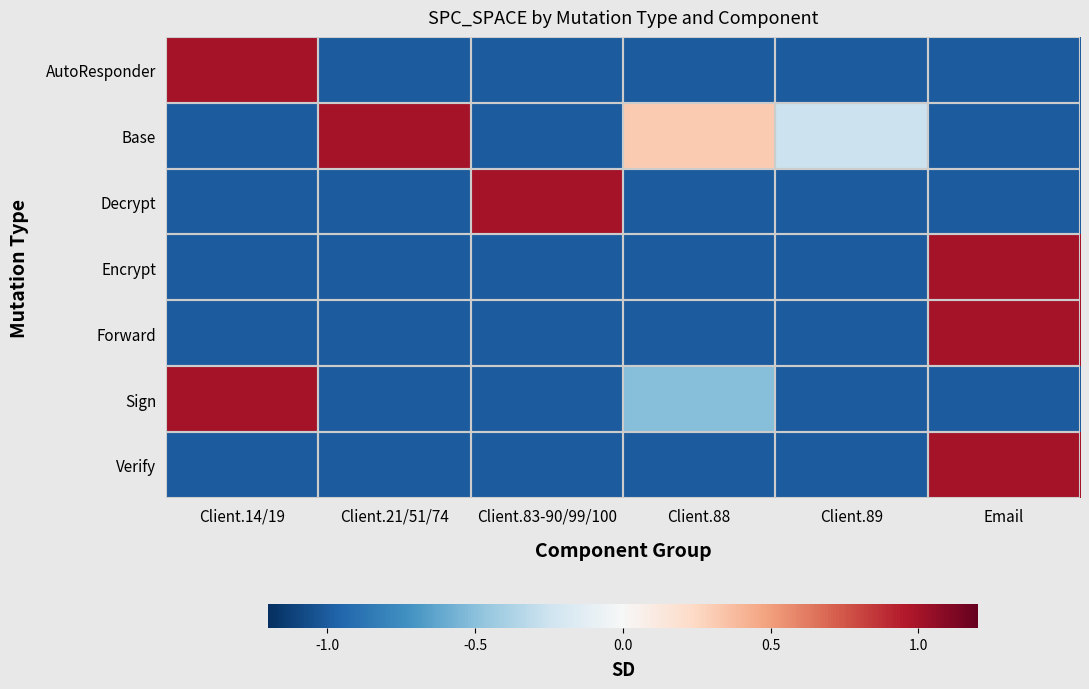

Count the number of categories in the chart.

6